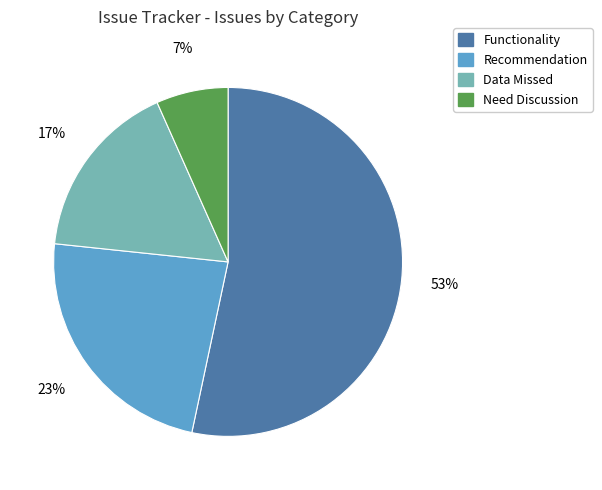

Rank the categories by value from highest to lowest.

Functionality, Recommendation, Data Missed, Need Discussion